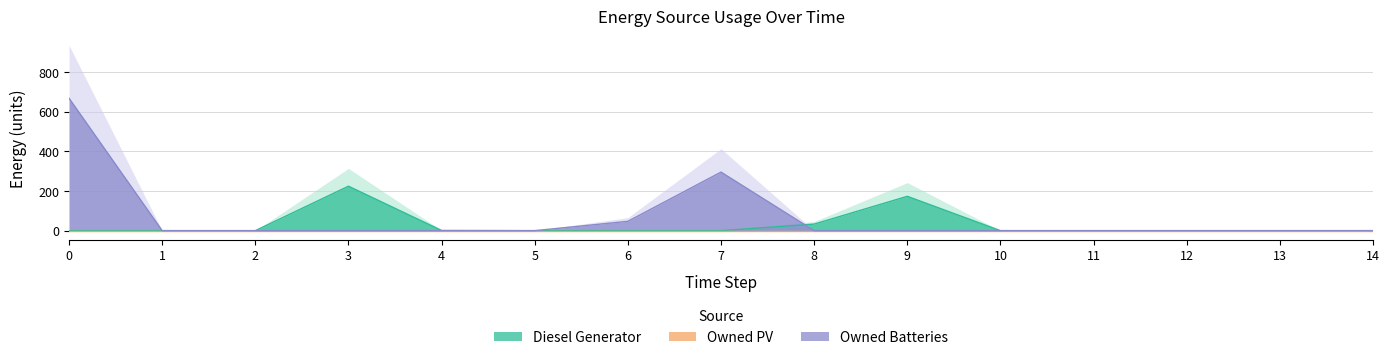

What is the average value of the Owned Batteries series?

67